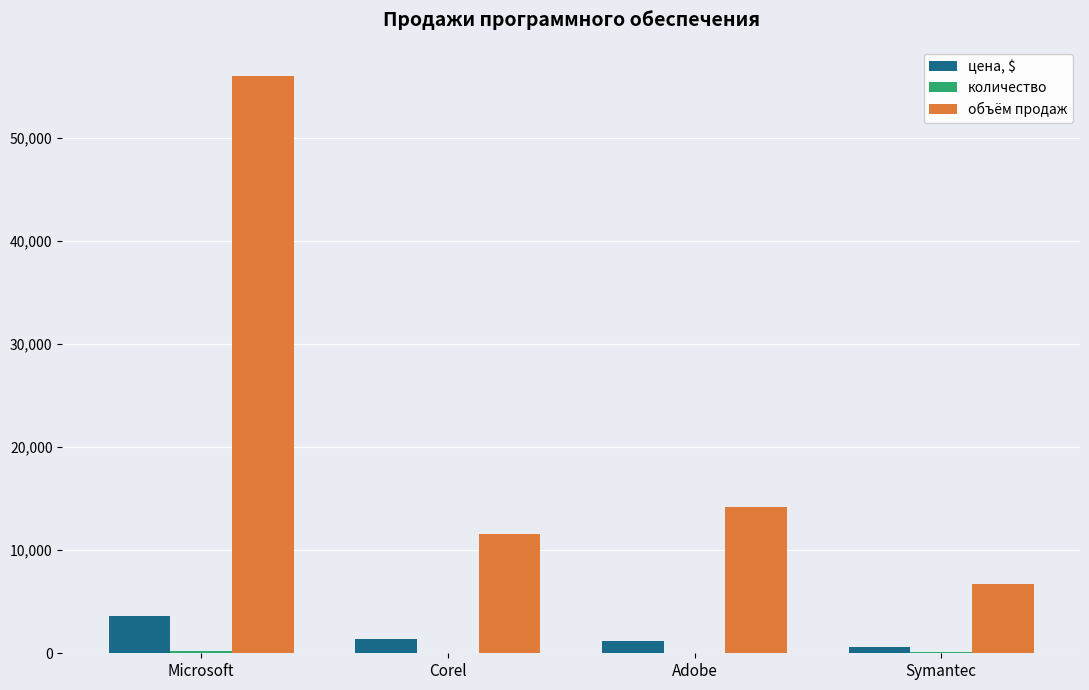

True or false: объём продаж has a value of 10330 at Symantec.

False